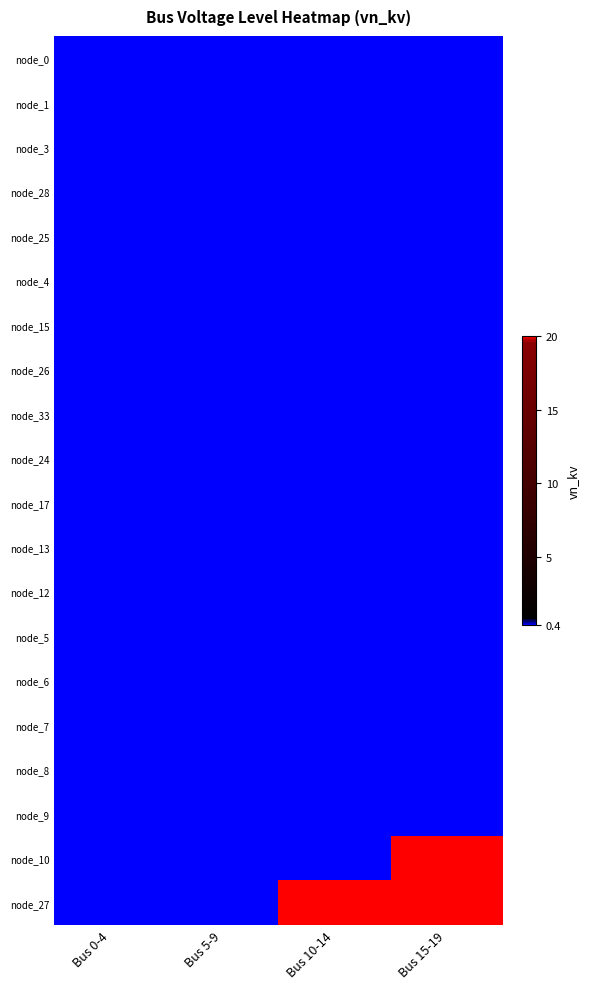

How many distinct data groups are displayed?

20